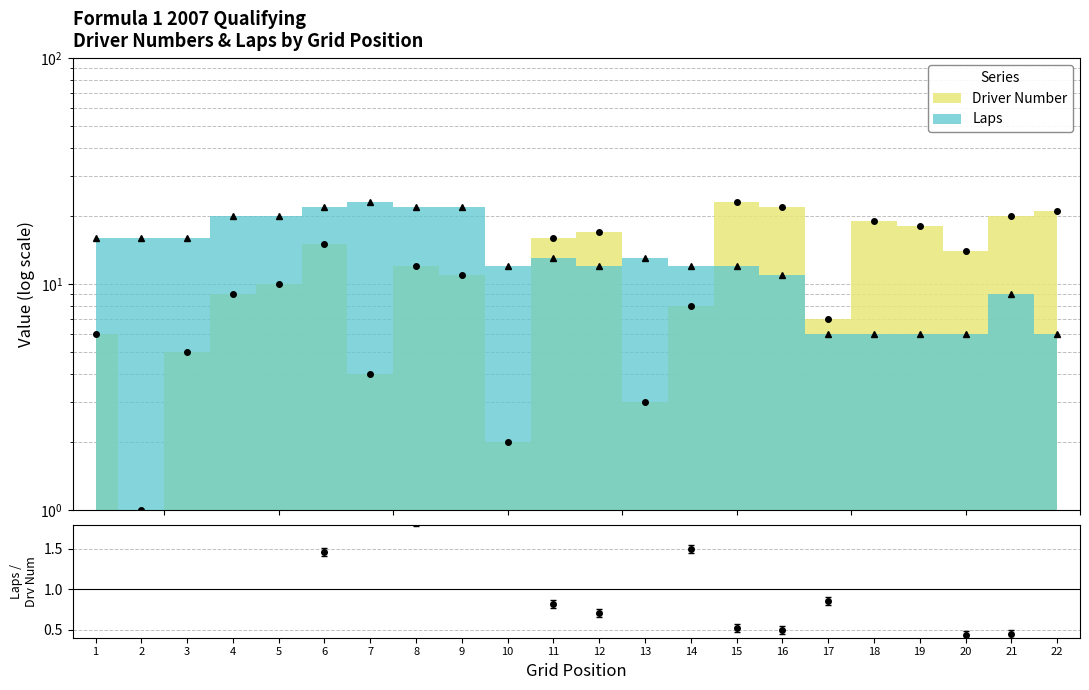

The value of Driver Number at 12 is 26. True or false?

False